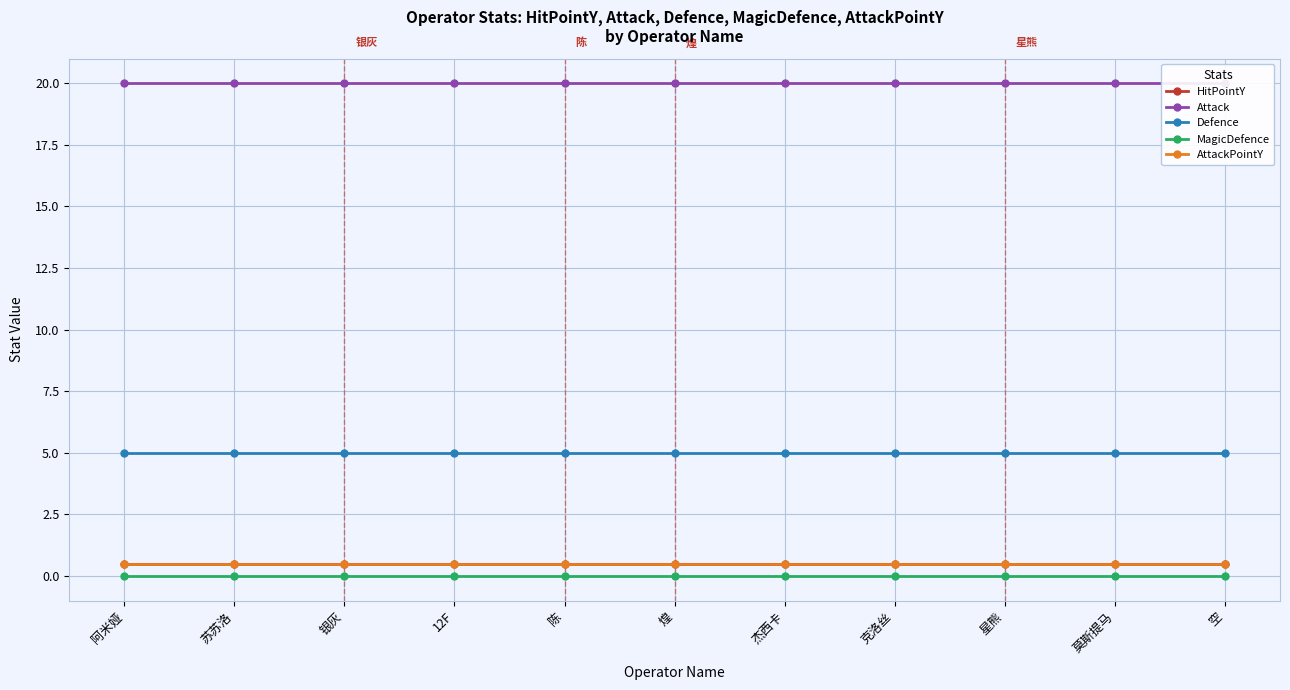

Which series has the largest total across all categories?

Attack